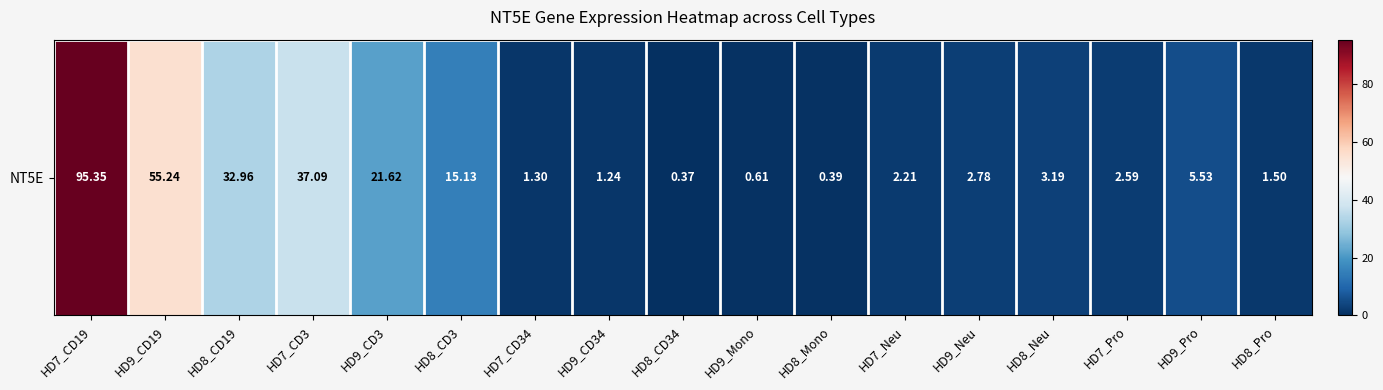

How many data points are above 2?

11